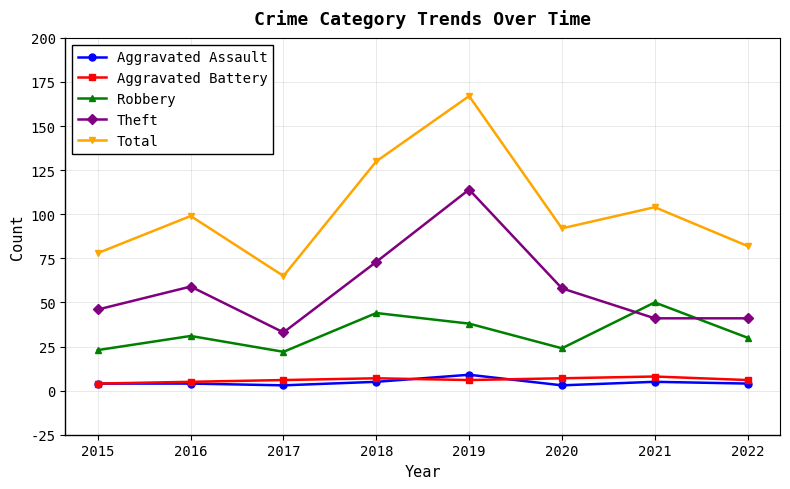

Reading left to right, transcribe all the data shown in this chart.

Aggravated Assault: 2015=4	2016=4	2017=3	2018=5	2019=9	2020=3	2021=5	2022=4
Aggravated Battery: 2015=4	2016=5	2017=6	2018=7	2019=6	2020=7	2021=8	2022=6
Robbery: 2015=23	2016=31	2017=22	2018=44	2019=38	2020=24	2021=50	2022=30
Theft: 2015=46	2016=59	2017=33	2018=73	2019=114	2020=58	2021=41	2022=41
Total: 2015=78	2016=99	2017=65	2018=130	2019=167	2020=92	2021=104	2022=82